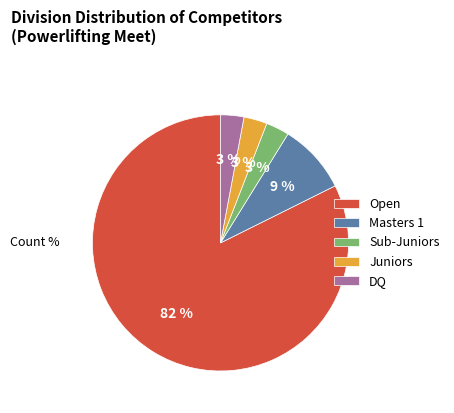

Count the number of slices in the pie.

5